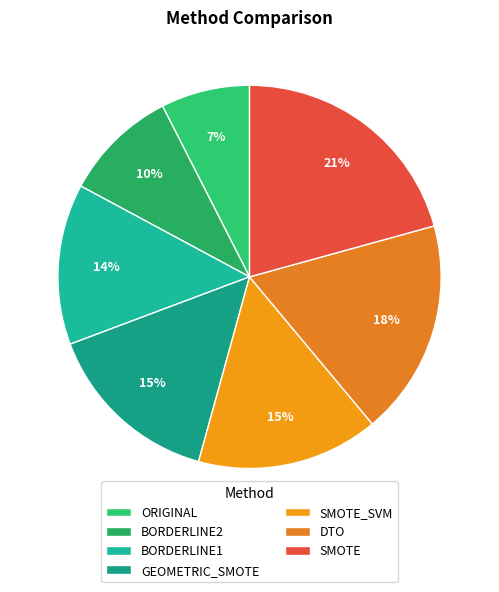

To the nearest percent, what portion does SMOTE represent?

21%